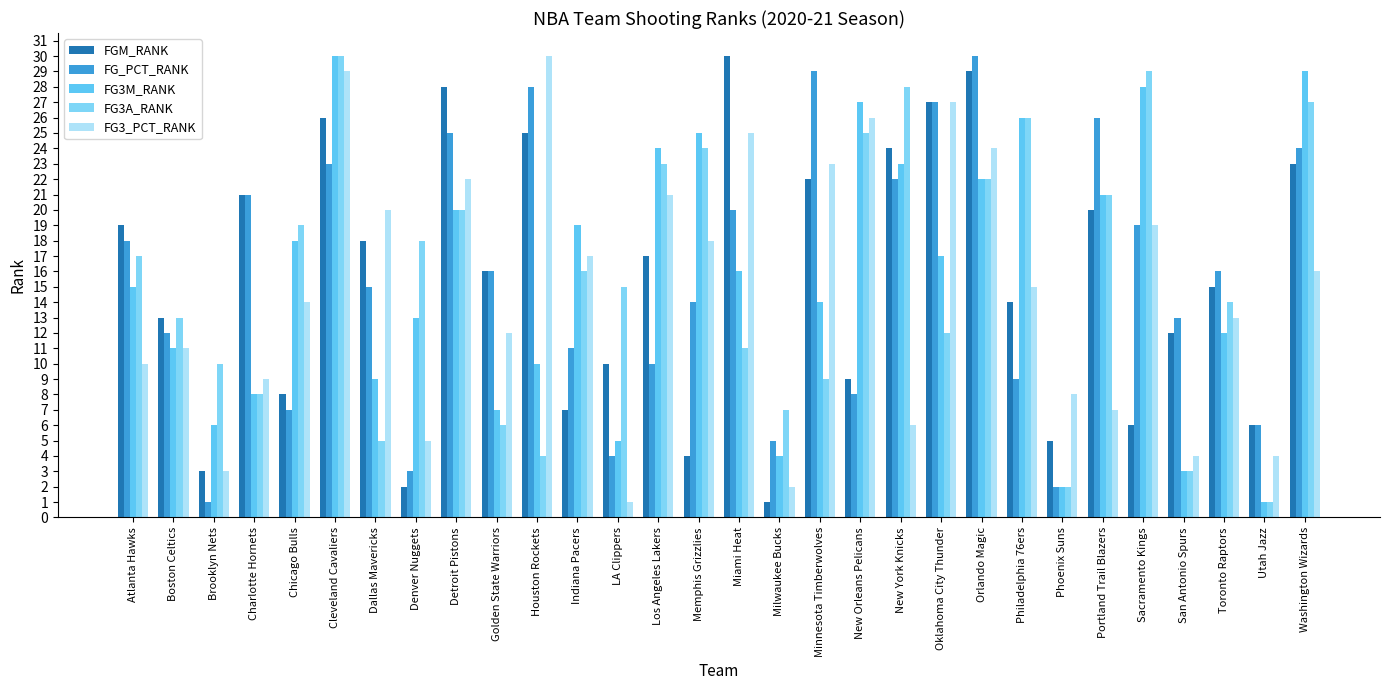

What position from the right is Sacramento Kings?

5